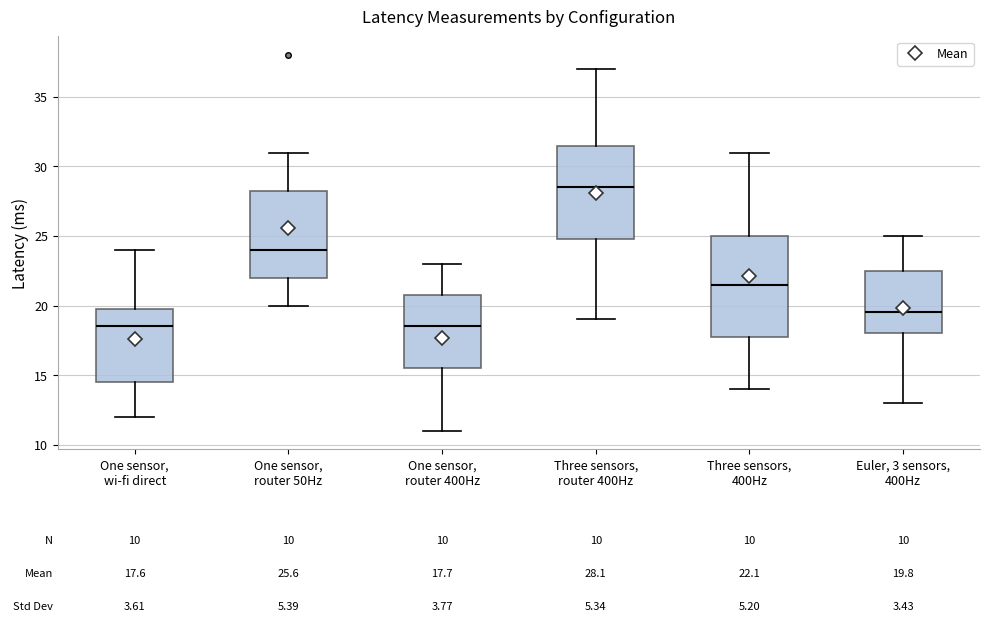

Which box has the highest median line?

Three sensors, router 400Hz